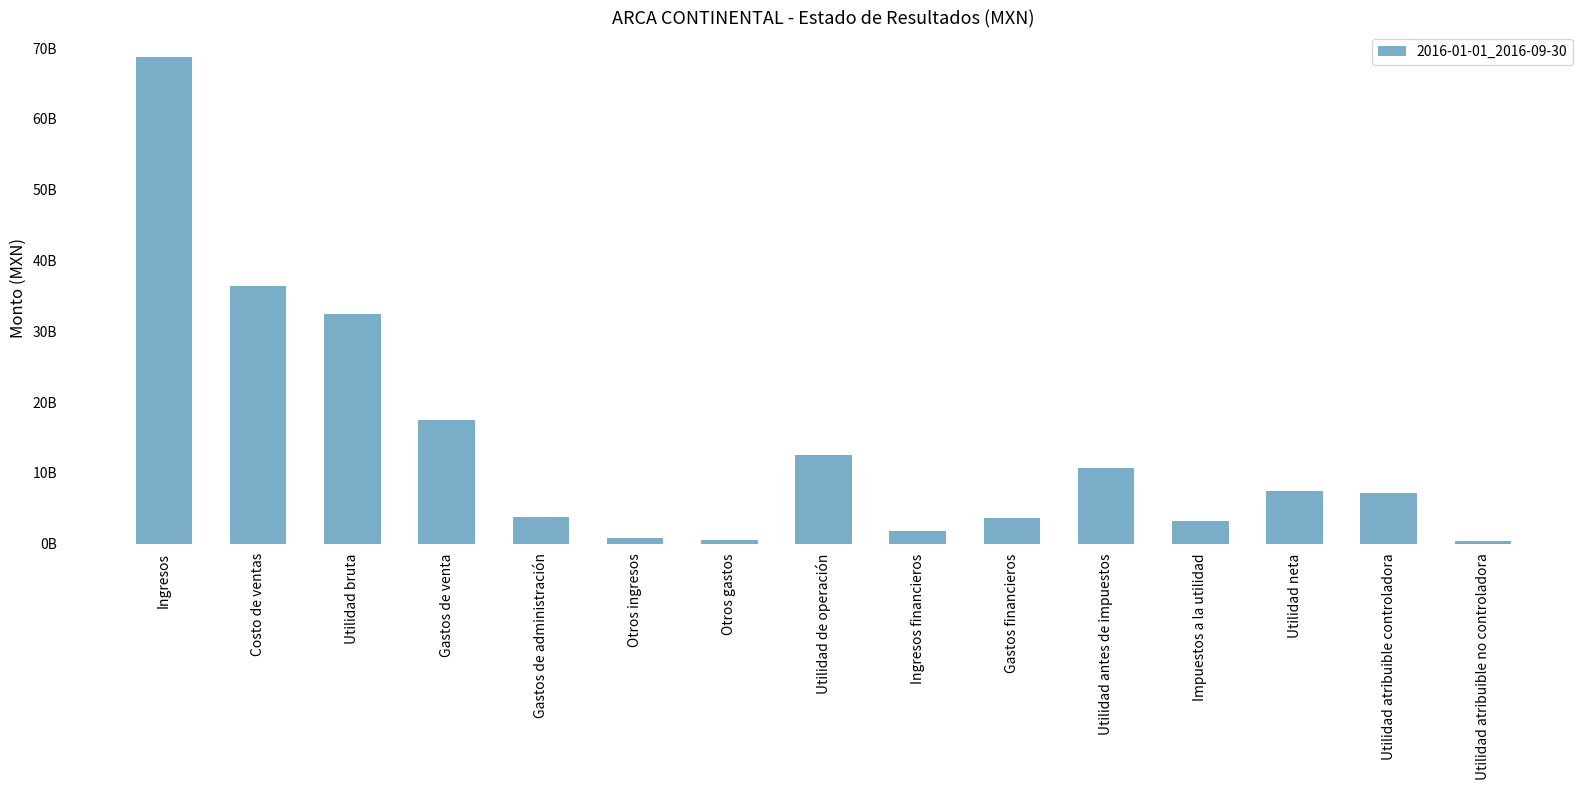

Does the chart contain any negative values?

No